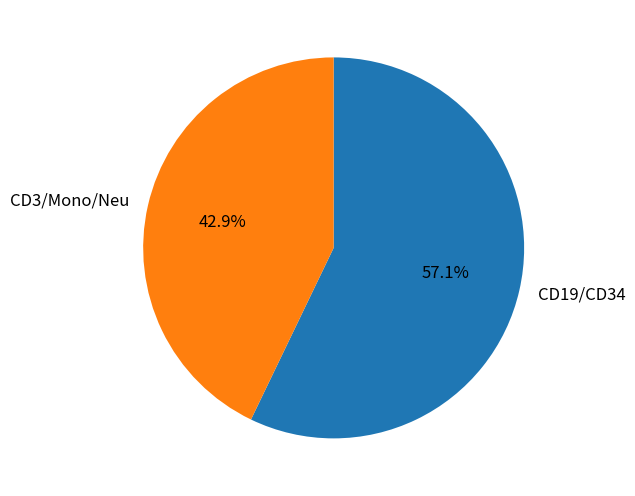

Which category has the biggest portion of the pie?

CD19/CD34